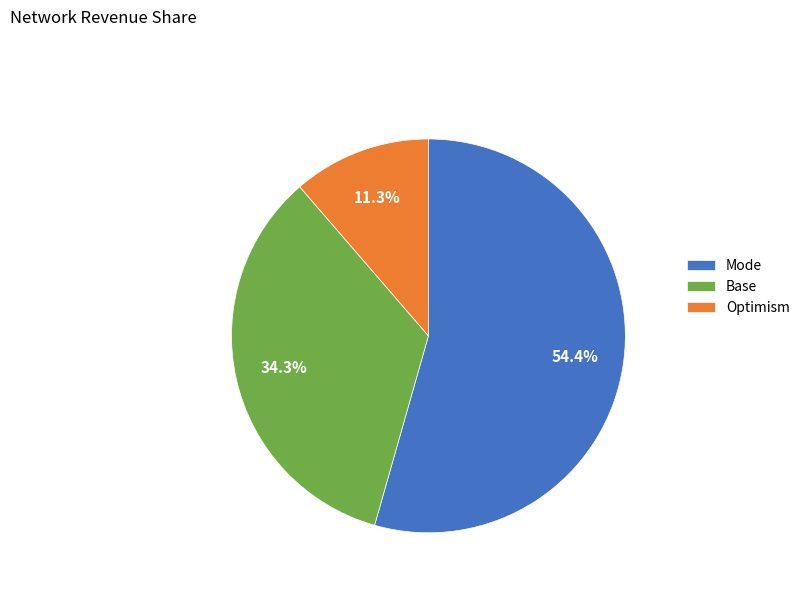

What is the majority slice?

Mode